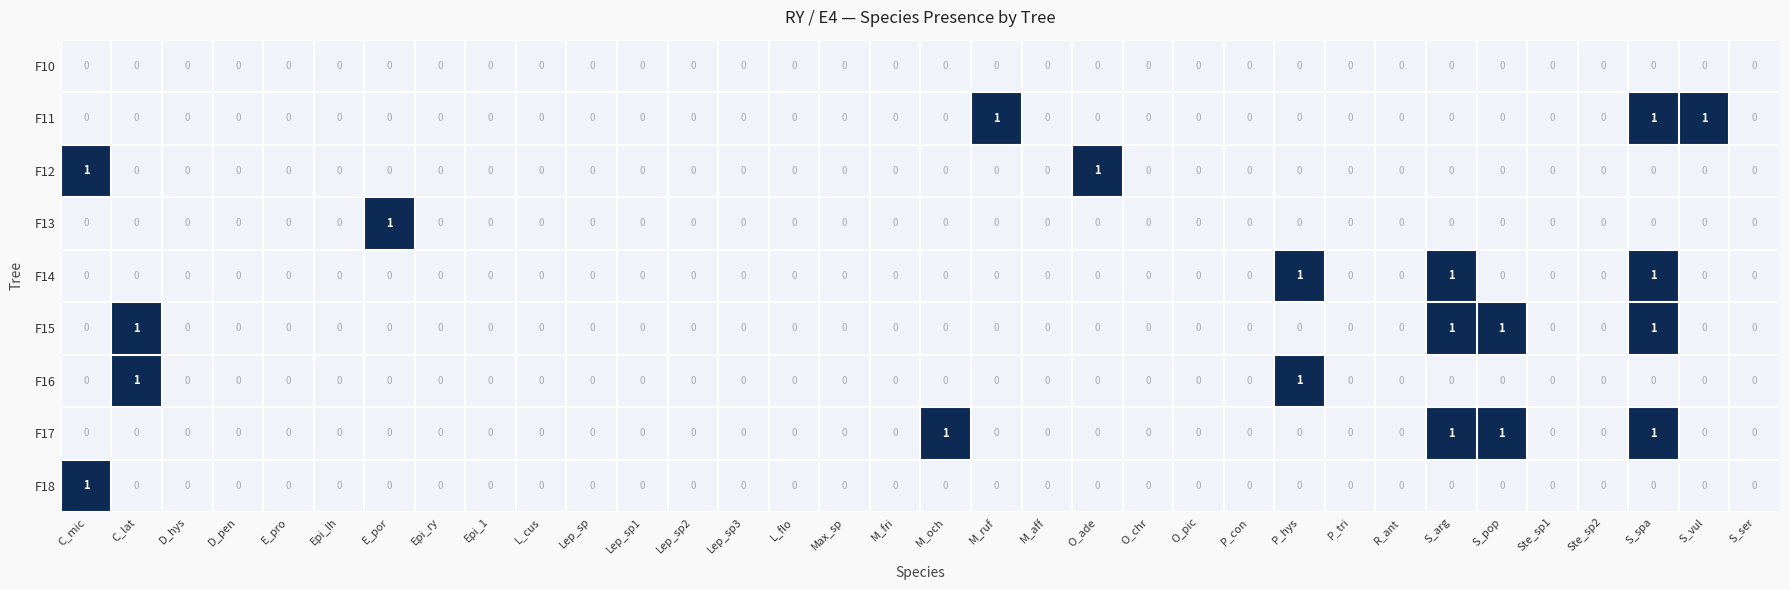

Is it true that F18 equals 0 at S_spa?

True